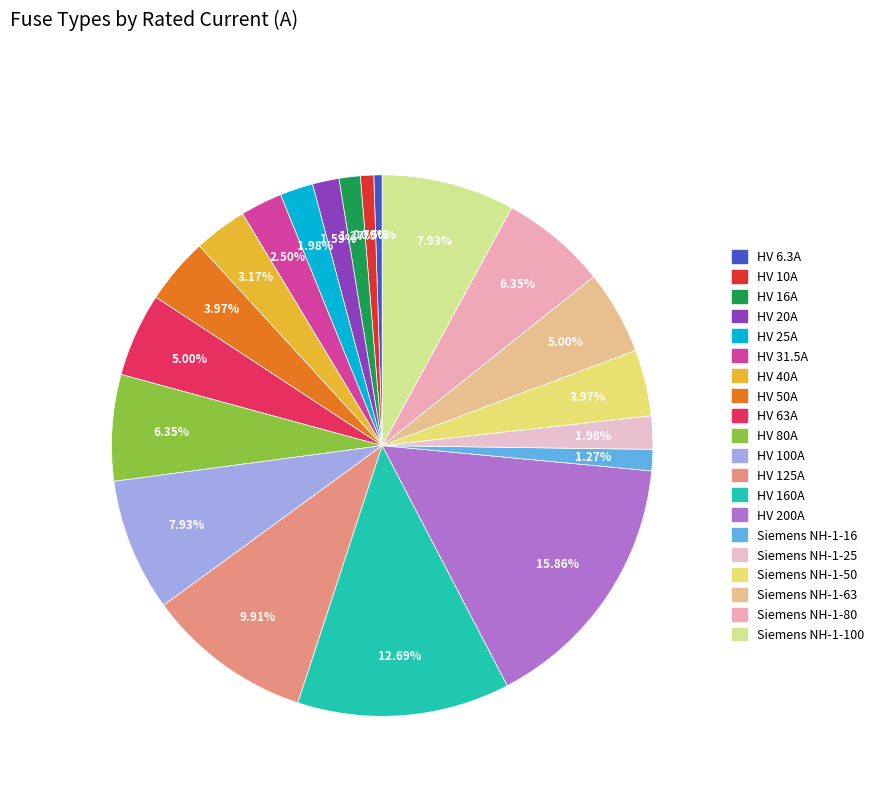

What portion of the pie excludes Siemens NH-1-25?

98.0%